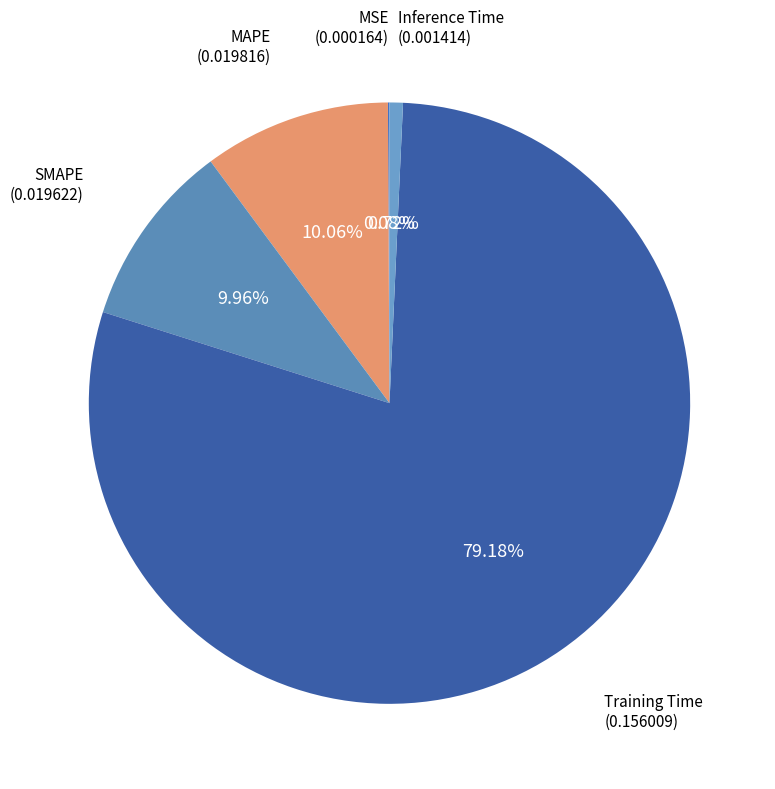

What is the majority slice?

Training Time